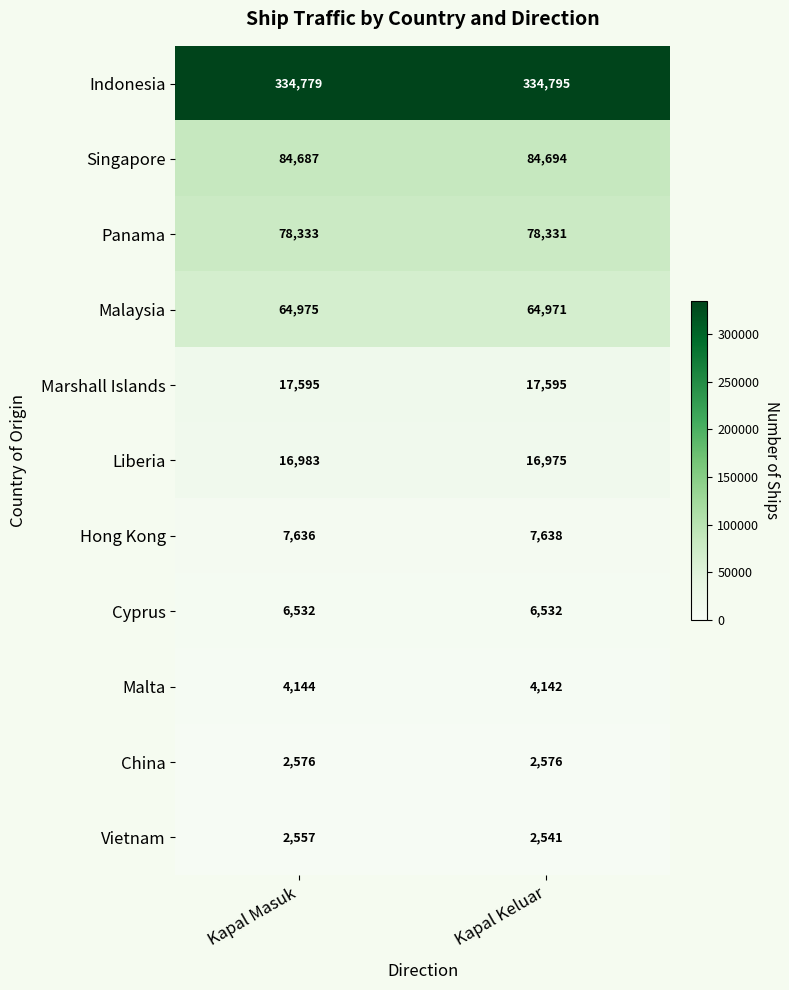

What is the minimum value shown in the chart?

2541